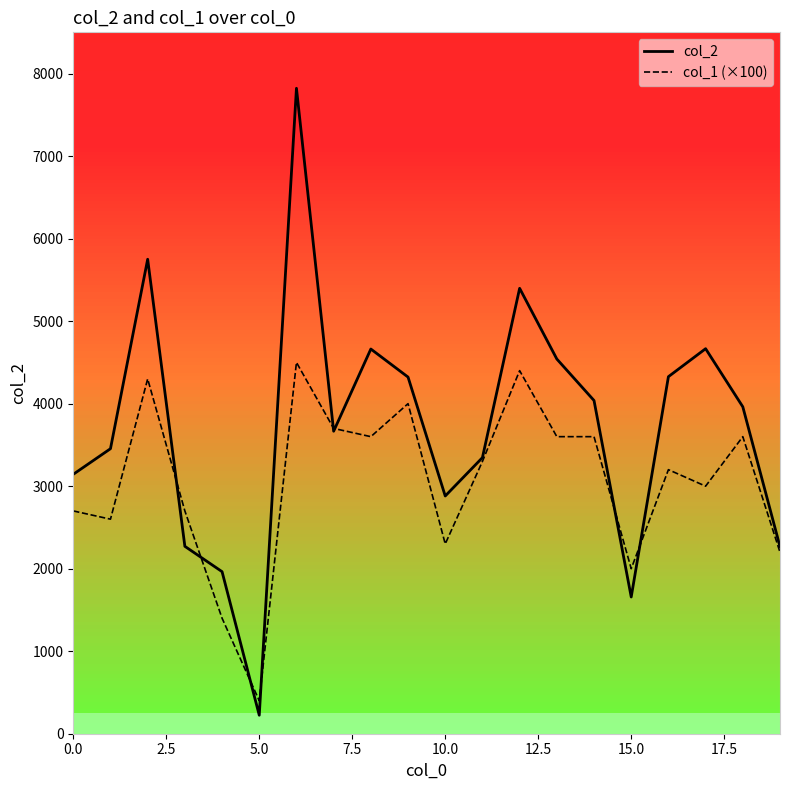

List the series in order of their overall mean, highest first.

col_2, col_1 (×100)